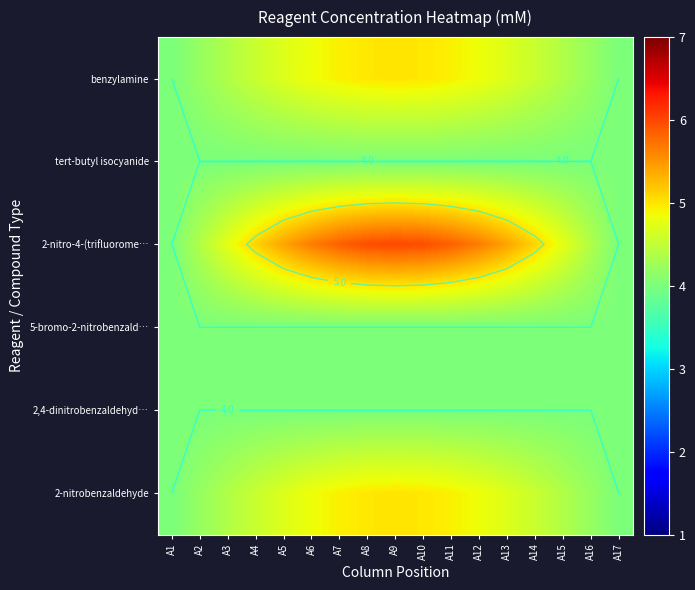

Rank the categories by 5-bromo-2-nitrobenzald… value from lowest to highest.

A1, A2, A3, A4, A5, A6, A7, A8, A9, A10, A11, A12, A13, A14, A15, A16, A17